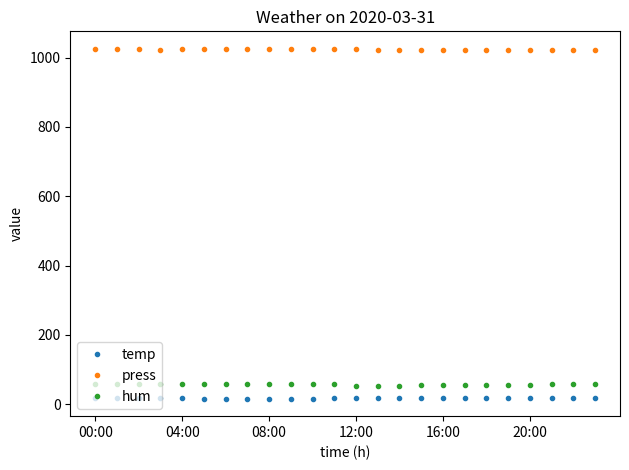

True or false: hum and temp intersect in this chart.

False